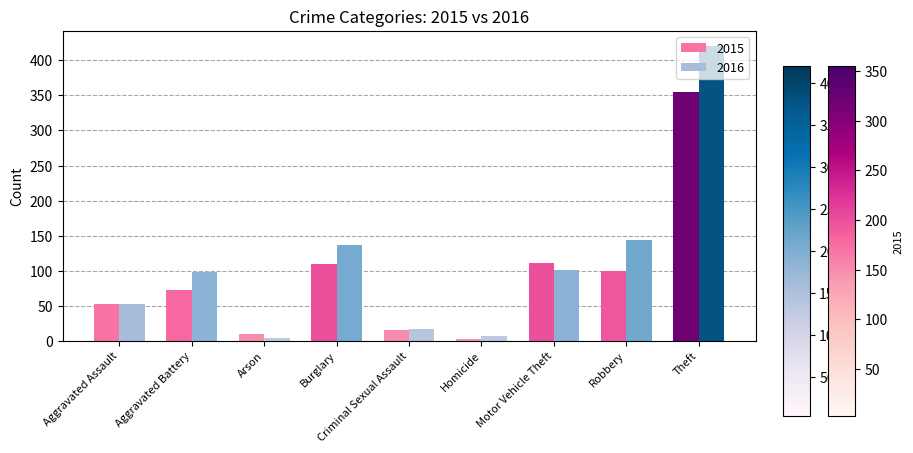

List the series in order of their overall mean, highest first.

2016, 2015